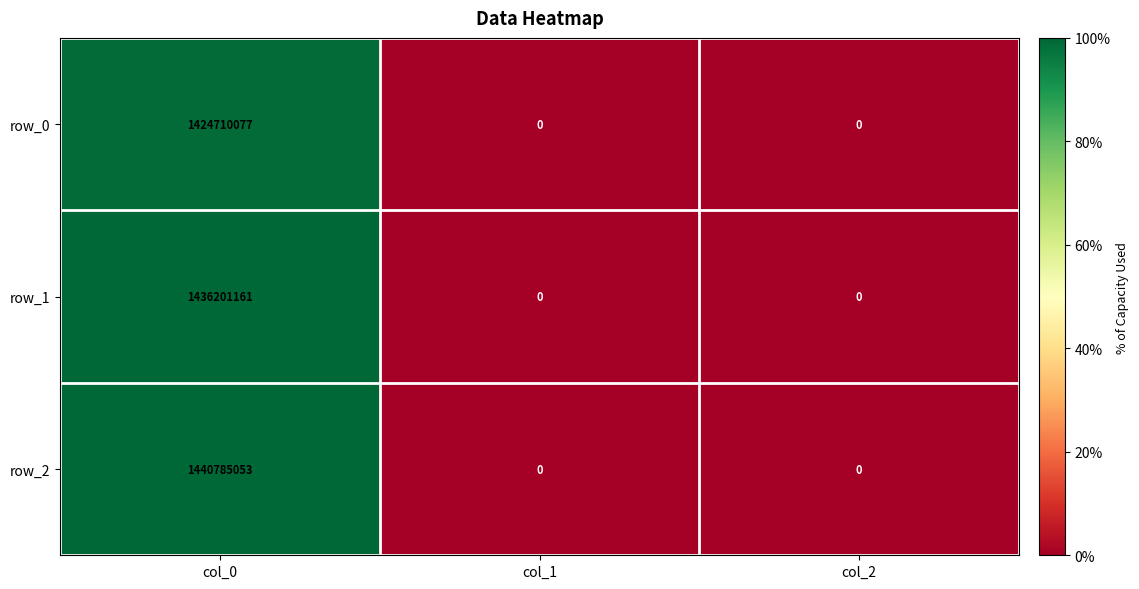

Is it true that row_2 equals 497973687 at col_2?

False